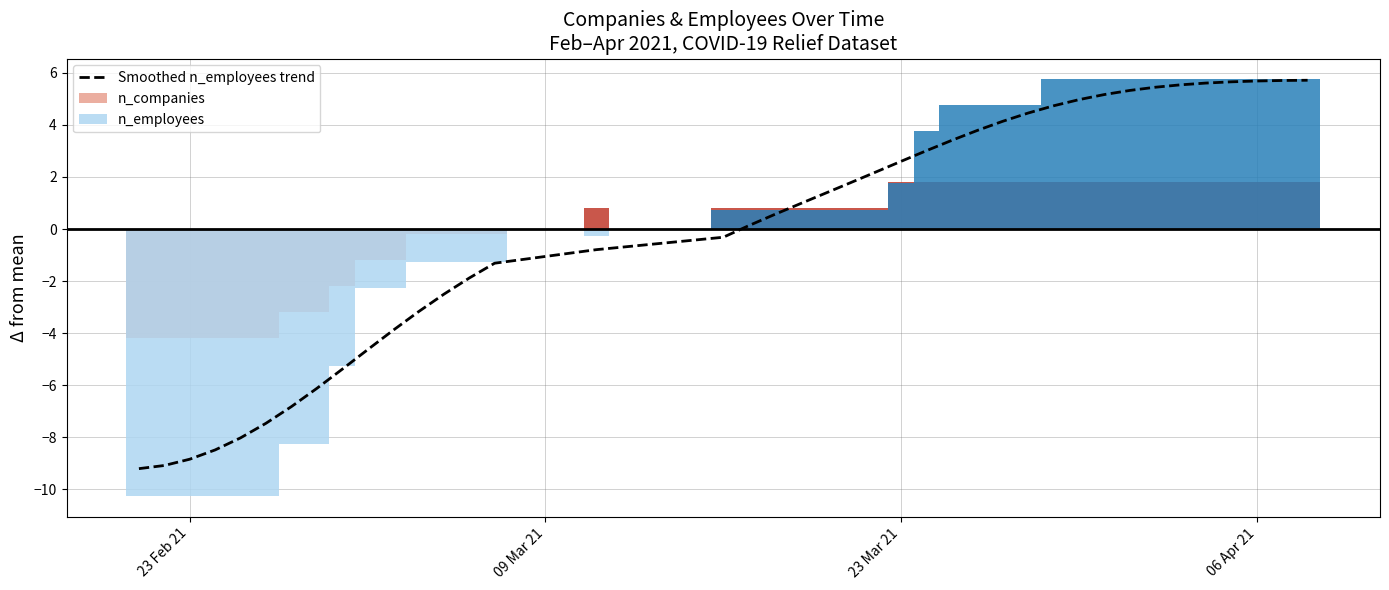

How many values are below 1?

20